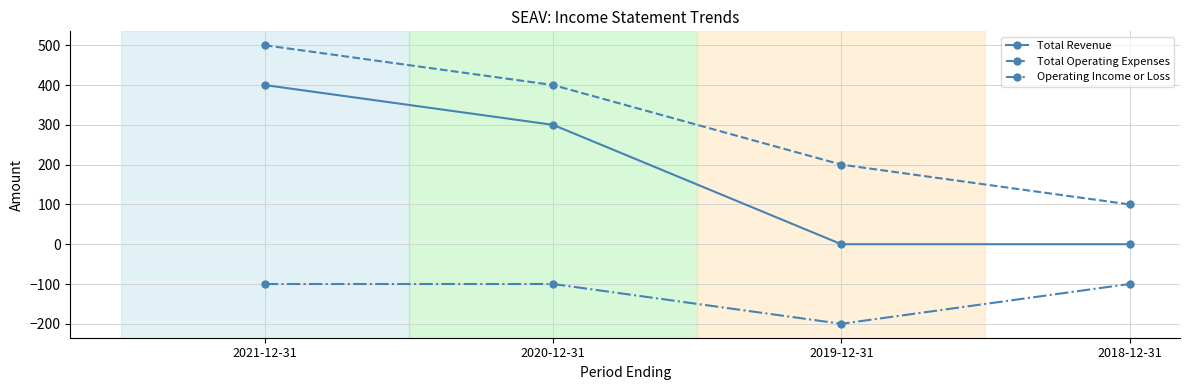

What are all the series names shown in the legend?

Total Revenue, Total Operating Expenses, Operating Income or Loss